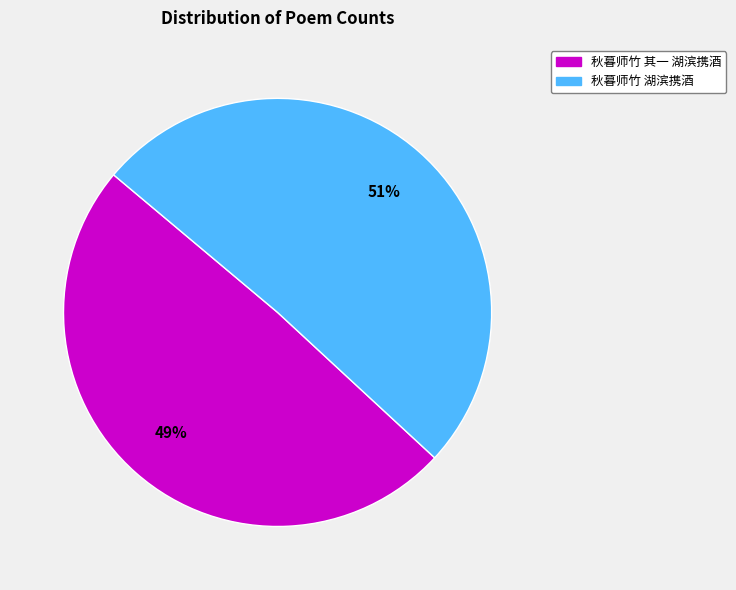

To the nearest percent, what is the difference between the largest and smallest slice percentages?

2%